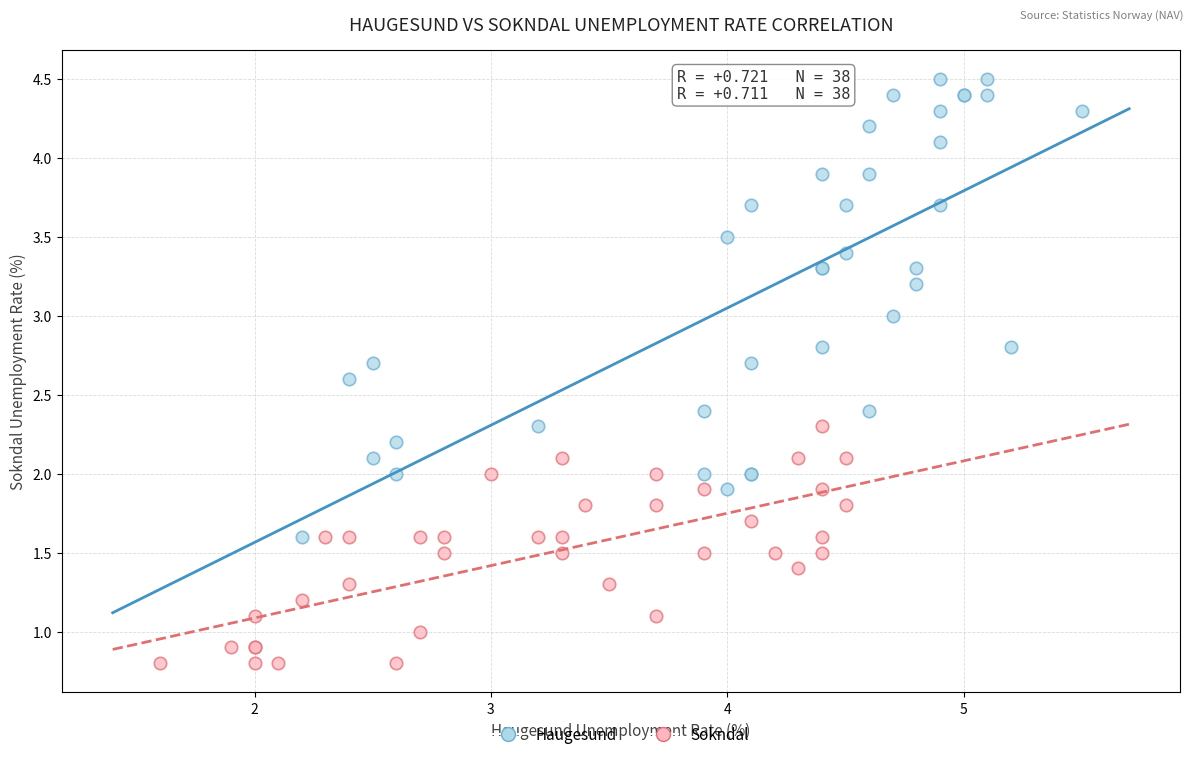

Which series has the widest spread of Y values?

Haugesund